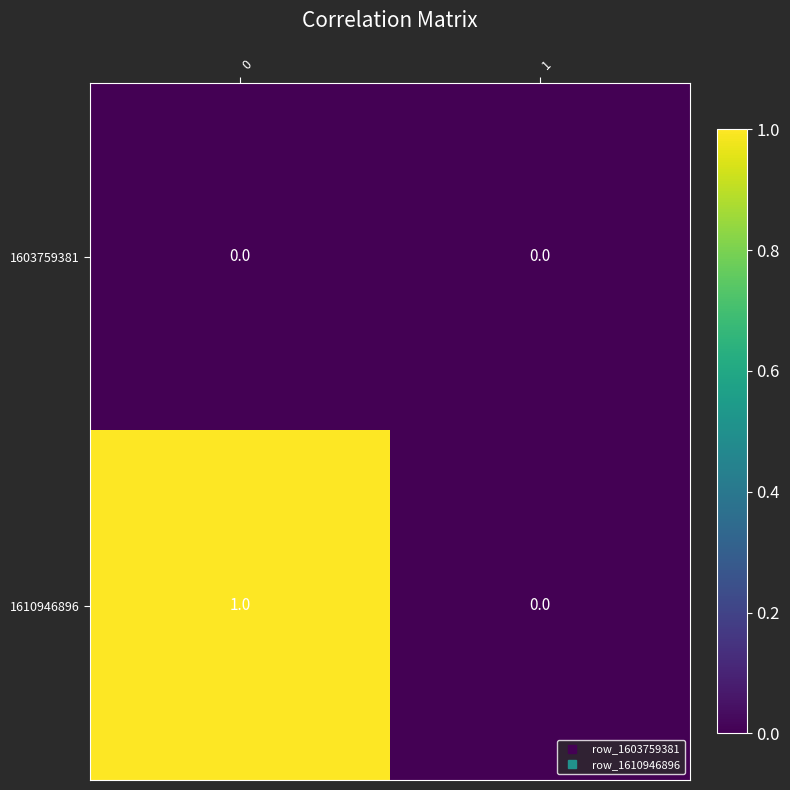

Rank the series by their maximum value, from highest to lowest.

1610946896, 1603759381